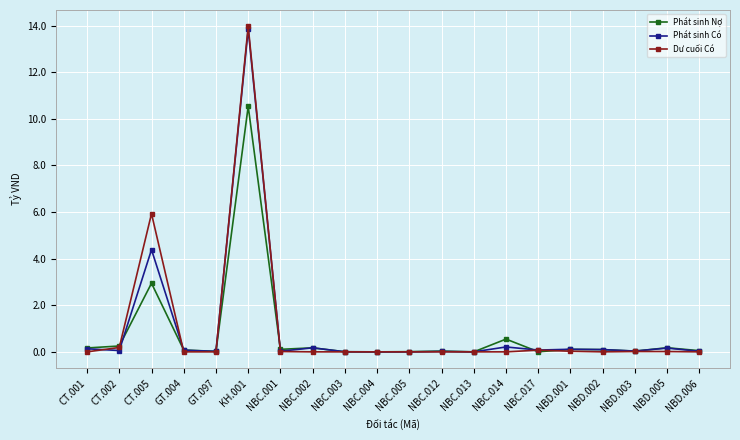

What is the label of the 15th point from the left?

NBC.017